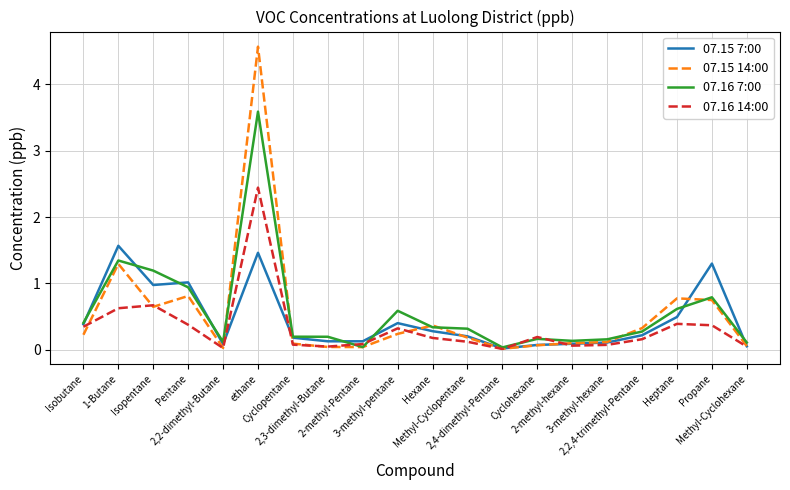

List the series in order of their peak value, highest first.

07.15 14:00, 07.16 7:00, 07.16 14:00, 07.15 7:00